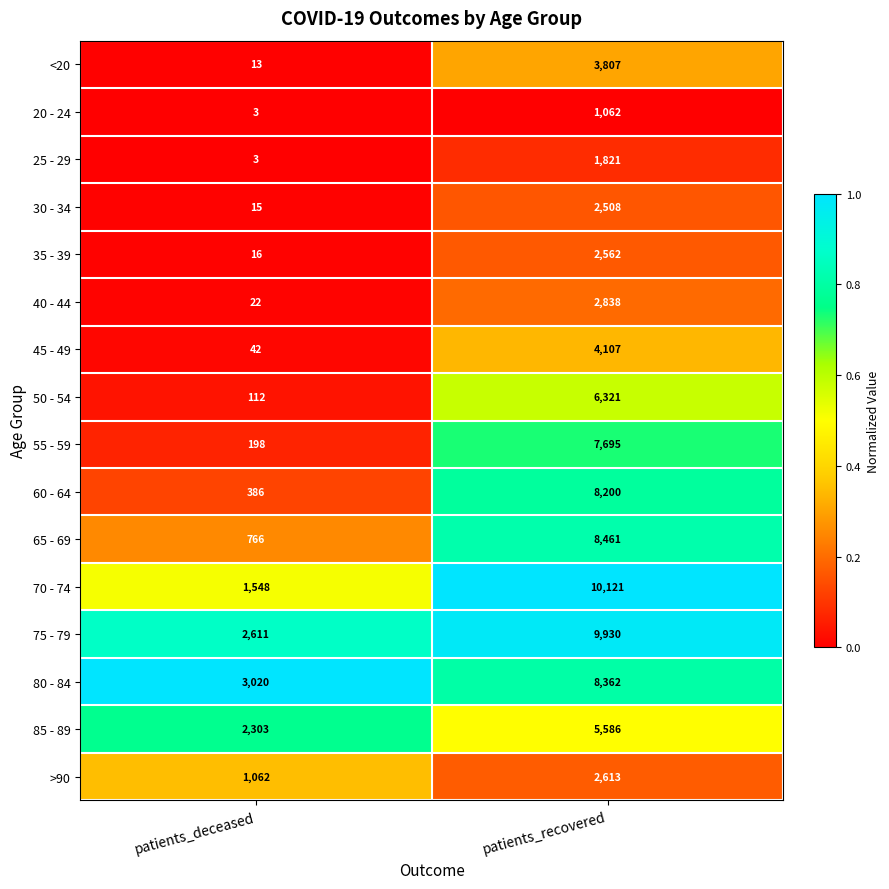

What is the total value across all series at patients_deceased?

12120